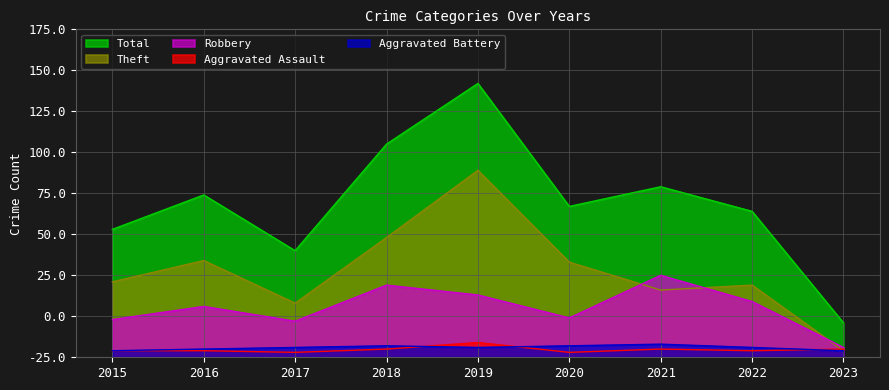

True or false: Total and Theft intersect in this chart.

False